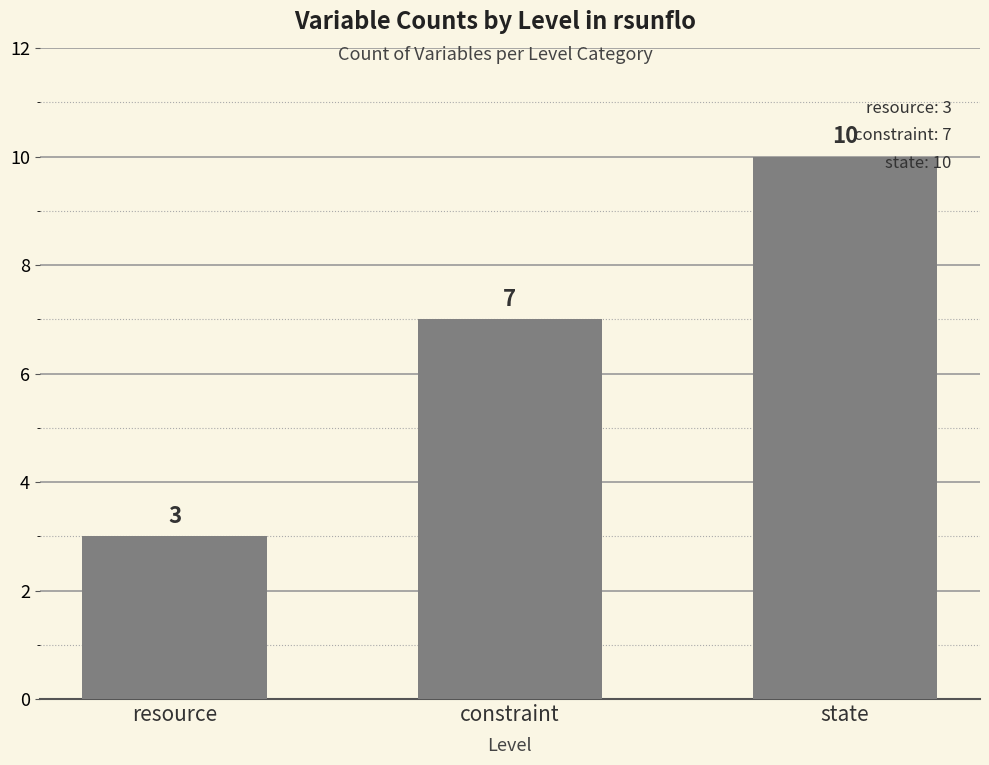

Reading left to right, transcribe all the data shown in this chart.

resource=3	constraint=7	state=10